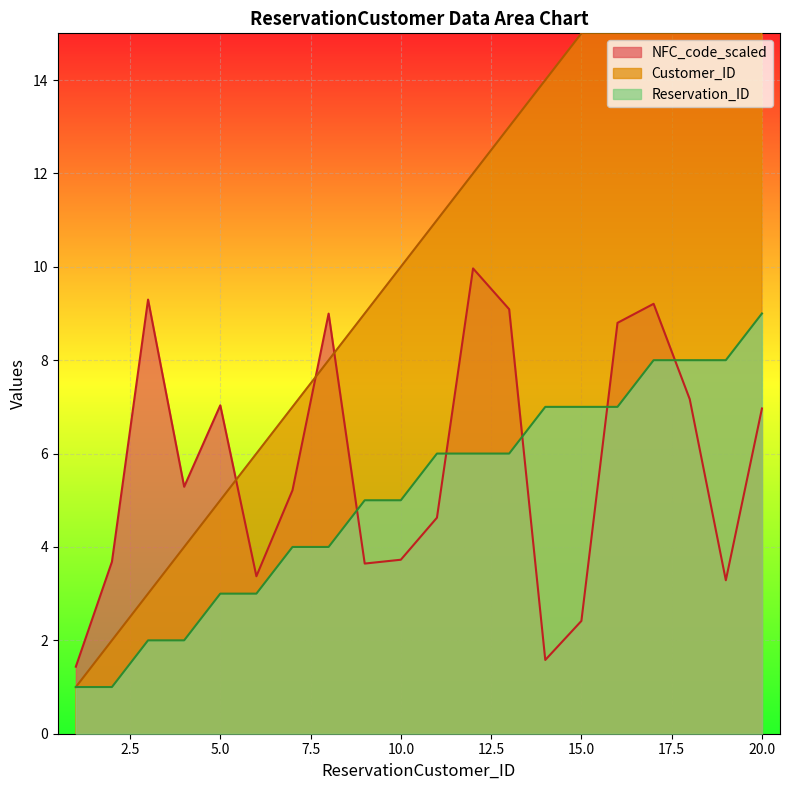

True or false: Reservation_ID and NFC_code_scaled intersect in this chart.

True